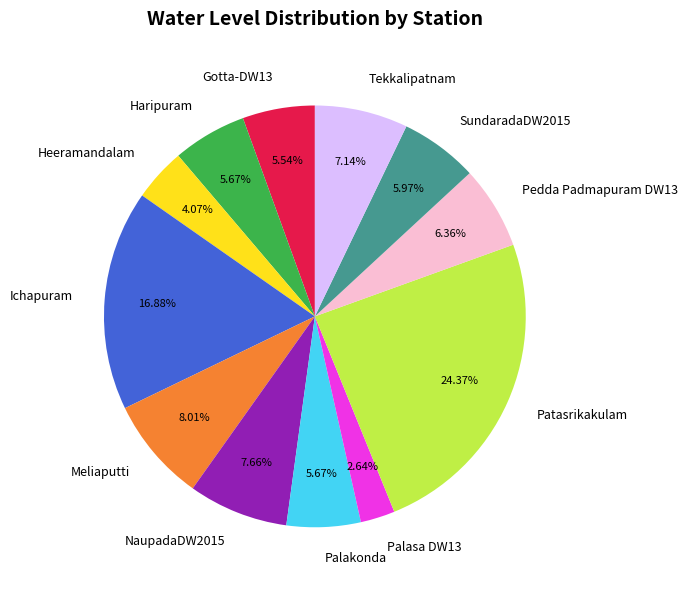

How many slices are in this pie chart?

12